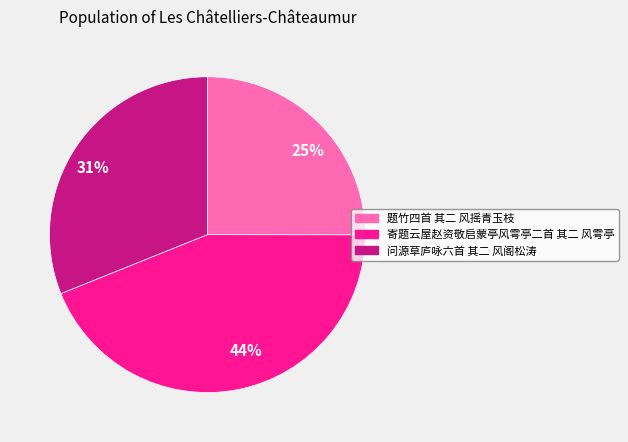

To the nearest percent, what portion does 44% represent?

44%